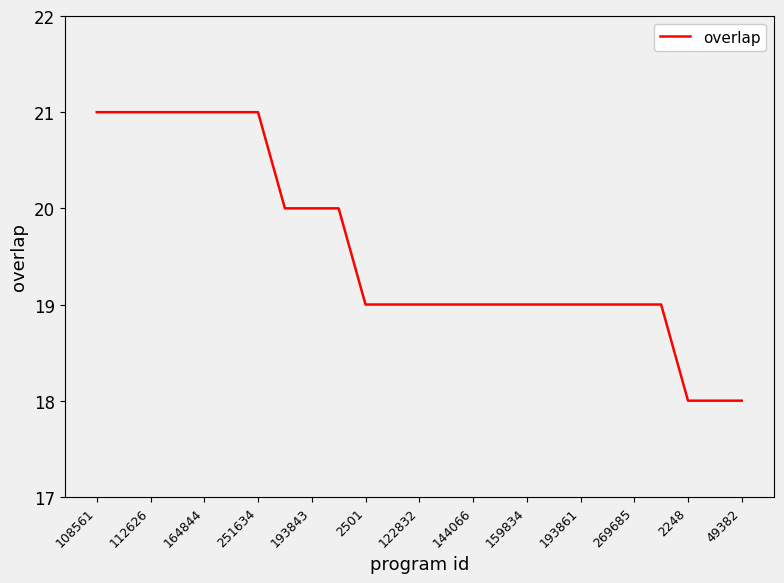

What is the maximum value shown in the chart?

21